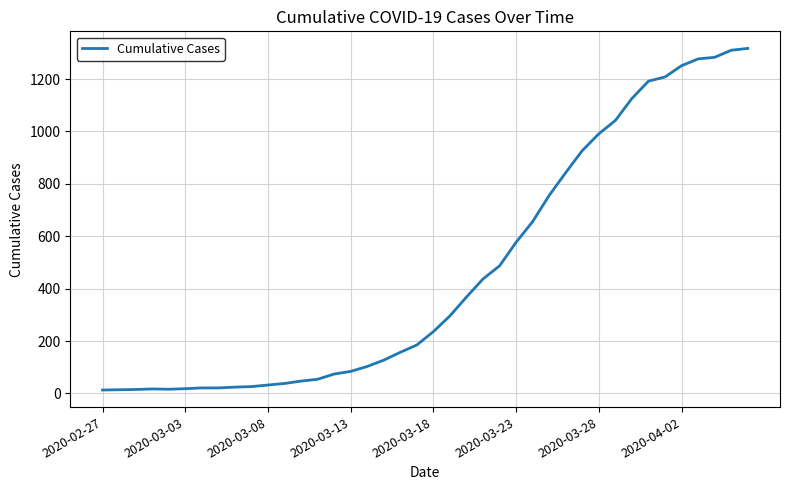

What is the difference between the second highest and second lowest values?

1296